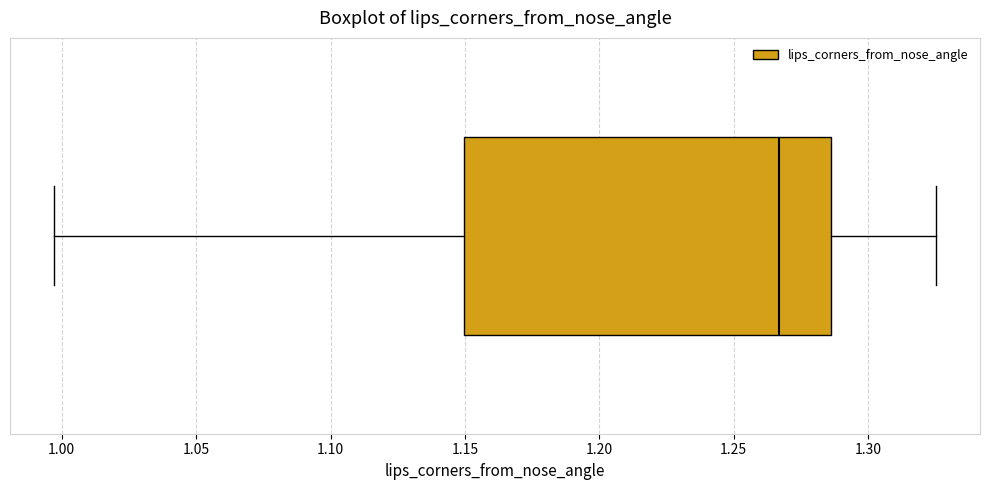

Where does the left whisker of the box end on the x-axis? The values are not printed on the chart, so give them approximately, as read against the axis.

0.995